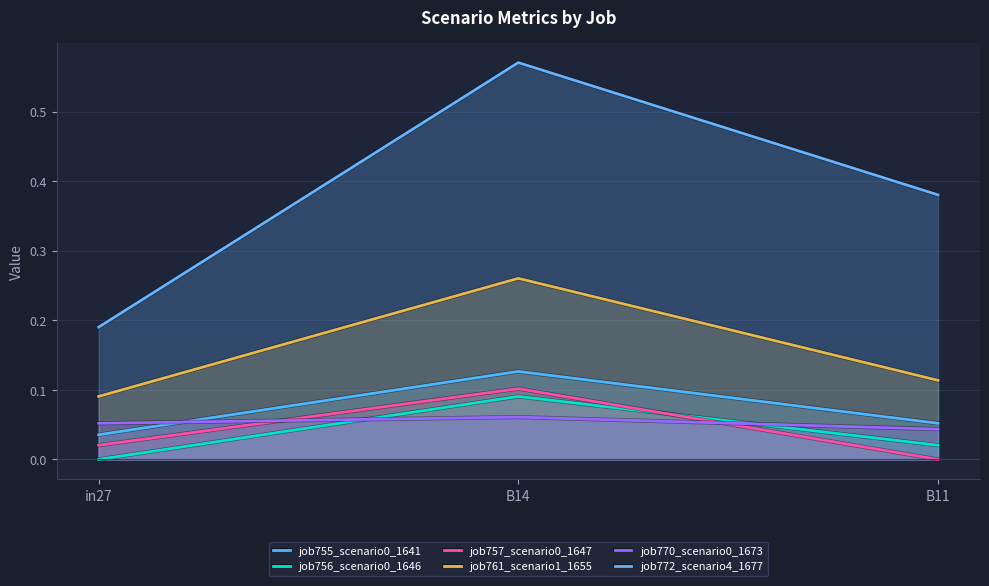

Which category has the lowest value in the job757_scenario0_1647 series?

B11